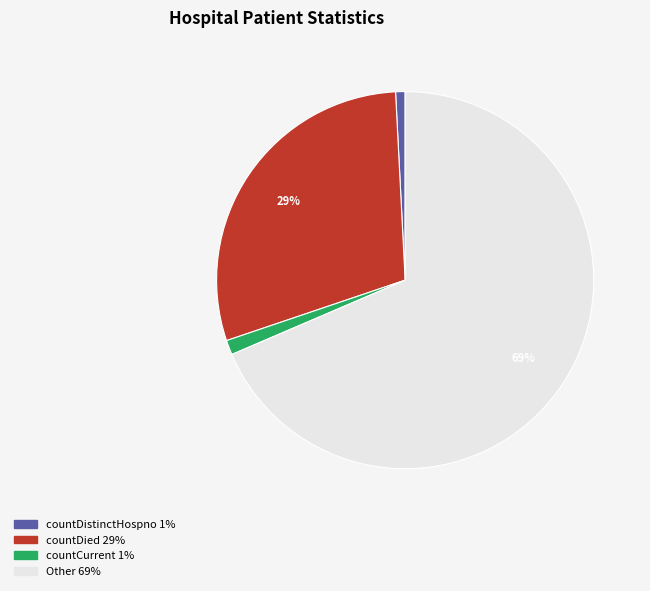

What is the majority slice?

Other